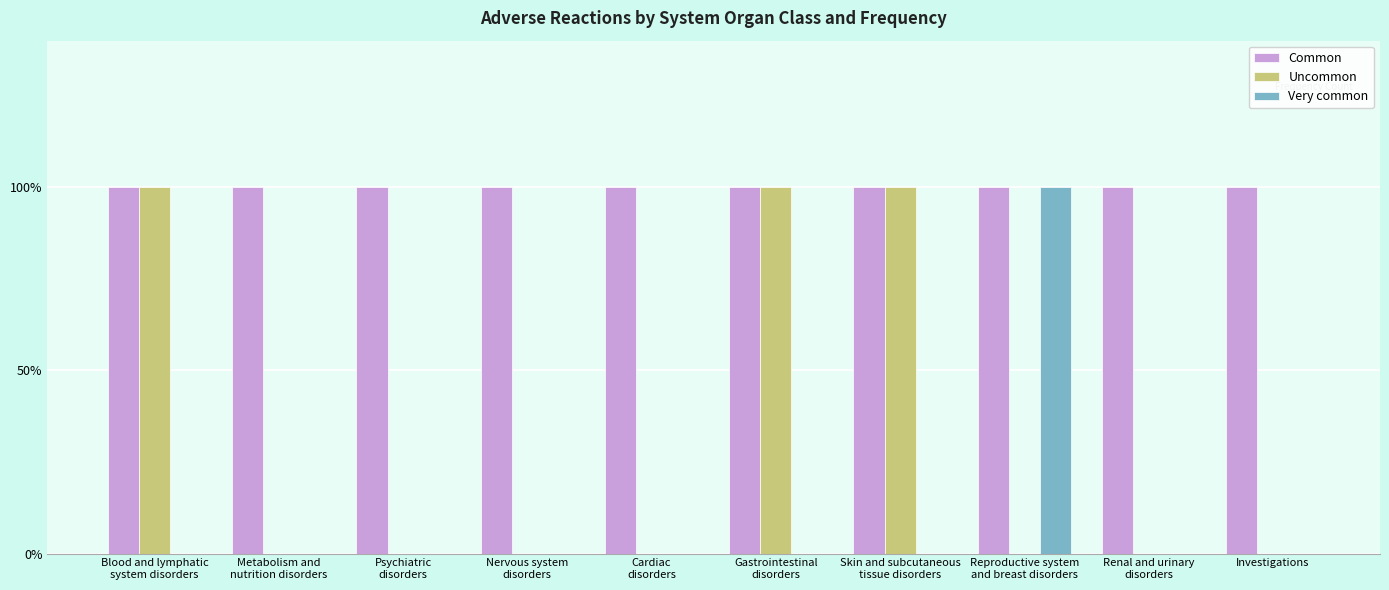

List the series in order of their overall mean, highest first.

Common, Uncommon, Very common